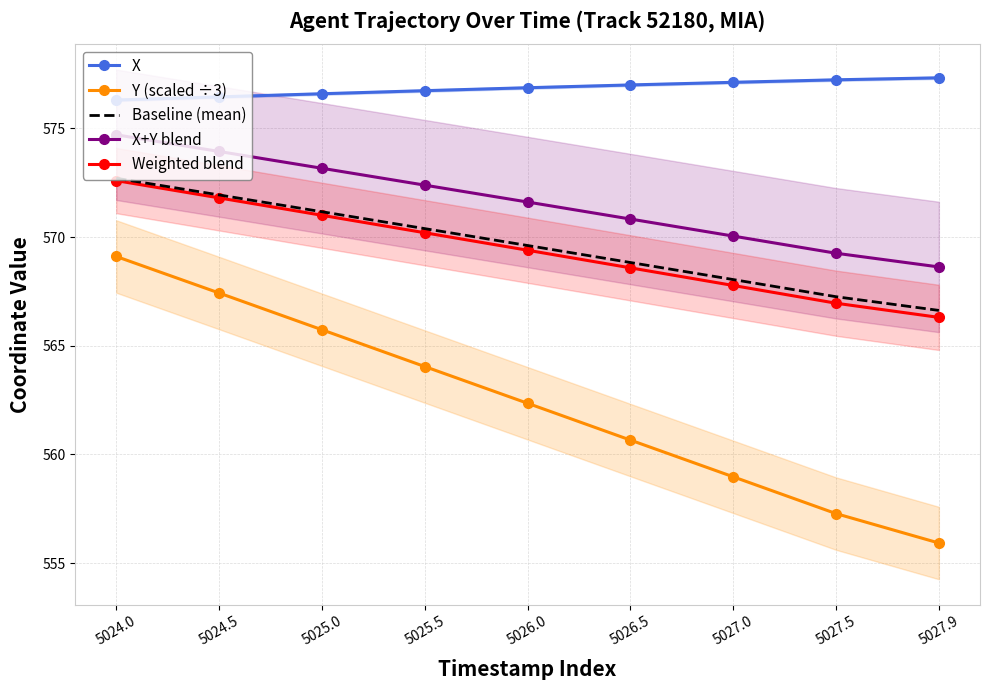

What is the lowest value of the Weighted blend series?

566.3